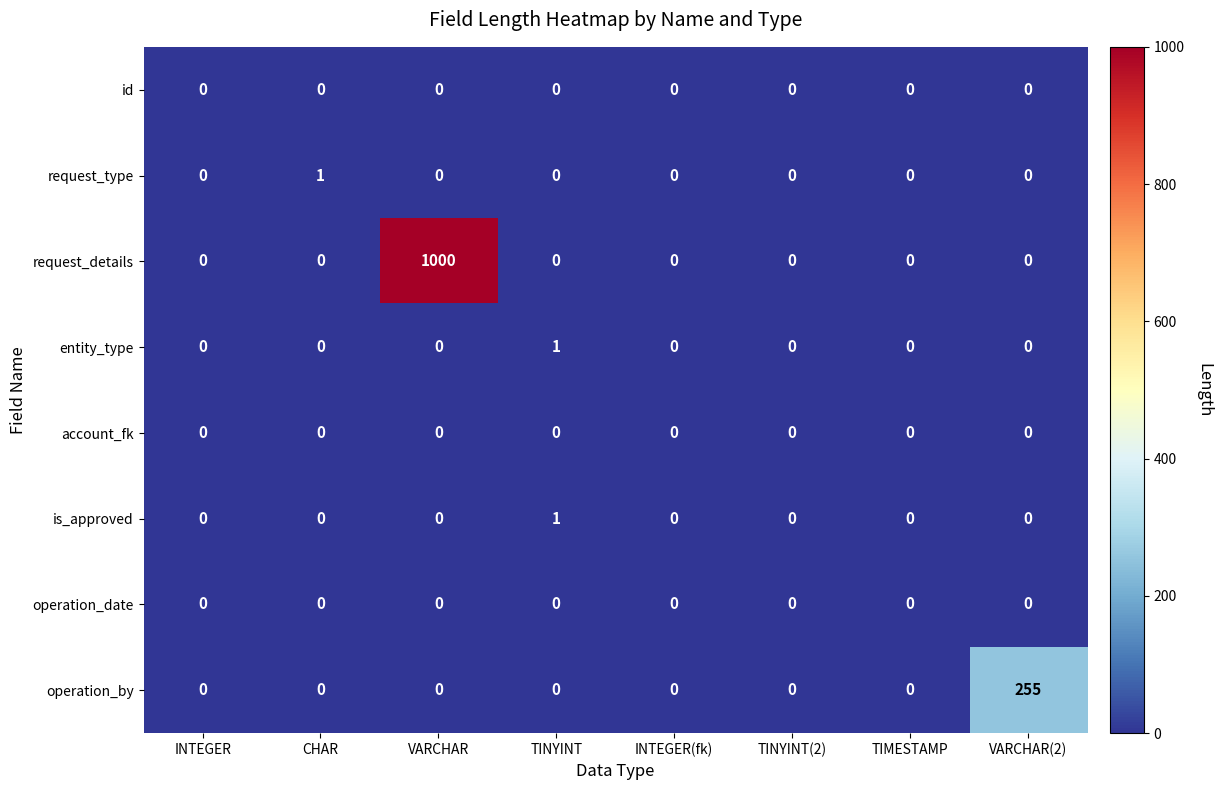

Which series changed the most between INTEGER and VARCHAR?

request_details